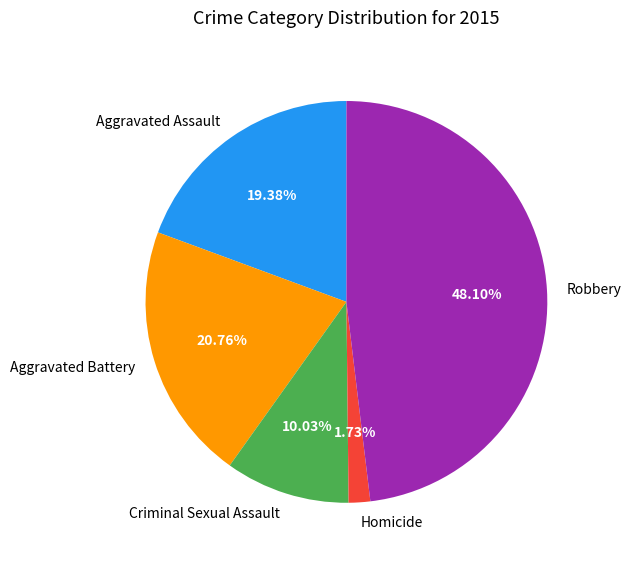

Which has a higher value, Homicide or Aggravated Assault?

Aggravated Assault